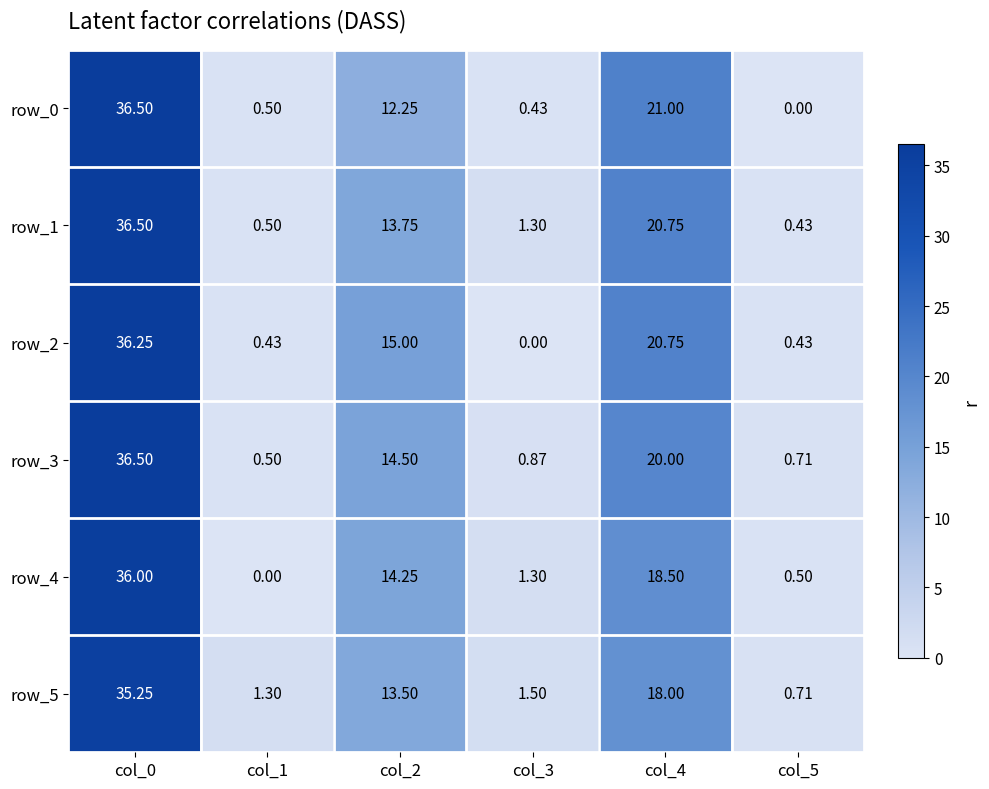

Is the value of row_1 at col_1 greater than the value of row_5 at col_1?

No